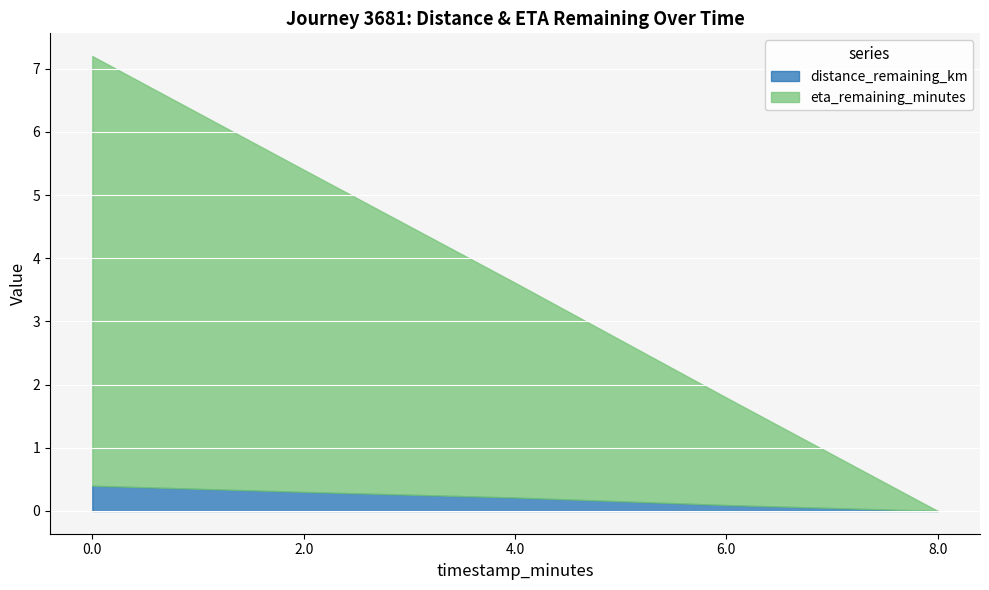

Reading left to right, extract all data points from this chart.

distance_remaining_km: 0.4	0.3	0.2	0.1	0.0
eta_remaining_minutes: 6.8	5.1	3.4	1.7	0.0